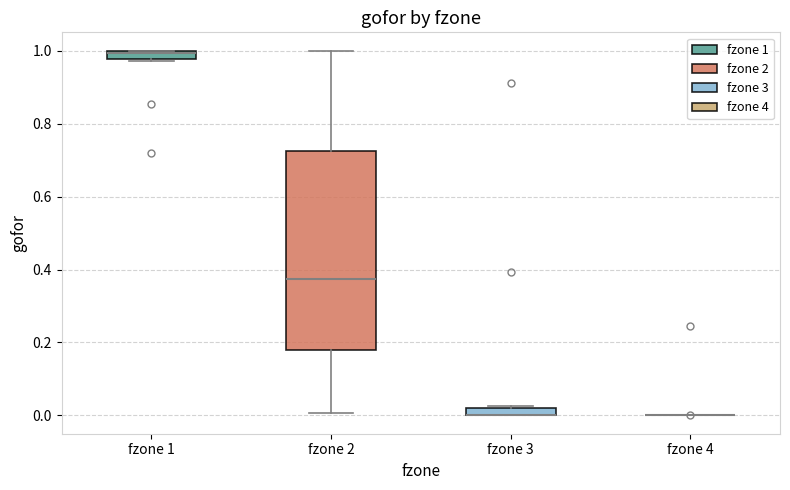

Which box is the tallest, from its lower edge to its upper edge?

fzone 2